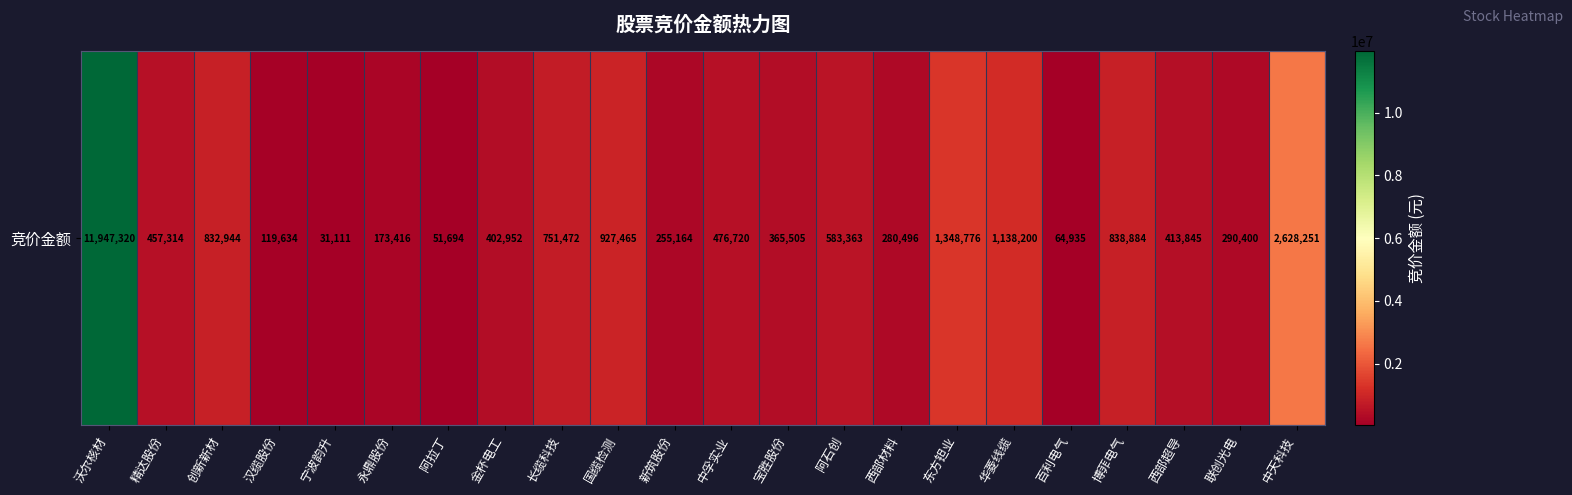

The value at 精达股份 is 114900. True or false?

False